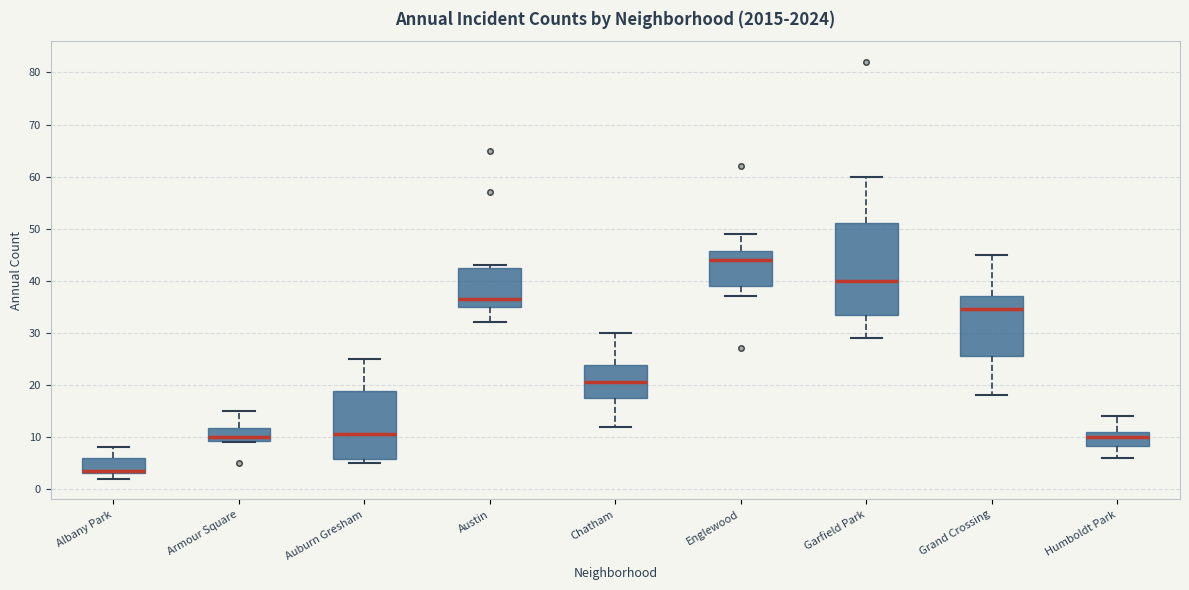

Reading left to right, transcribe this box plot: for each box, give where its median line is, the range the box spans, and where its two whiskers end, as read against the y-axis. The values are not printed on the chart, so give them approximately, as read against the axis.

Albany Park: median 4, box 3 to 6, whiskers 2 to 8
Armour Square: median 10, box 9 to 12, whiskers 9 to 15
Auburn Gresham: median 11, box 6 to 19, whiskers 5 to 25
Austin: median 37, box 35 to 43, whiskers 32 to 43 (just above the box's upper edge)
Chatham: median 21, box 18 to 24, whiskers 12 to 30
Englewood: median 44, box 39 to 46, whiskers 37 to 49
Garfield Park: median 40, box 34 to 51, whiskers 29 to 60
Grand Crossing: median 35, box 26 to 37, whiskers 18 to 45
Humboldt Park: median 10, box 8 to 11, whiskers 6 to 14